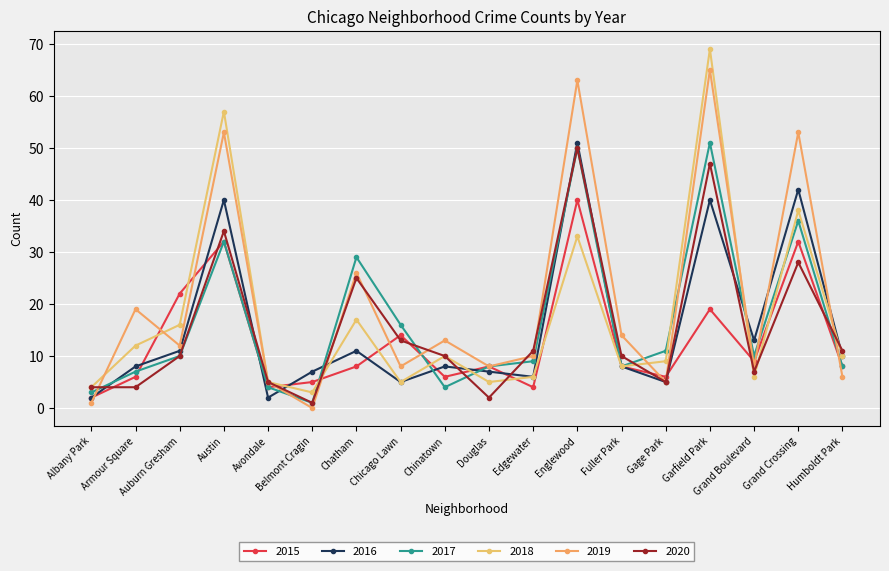

The value of 2019 at Avondale is 5. True or false?

True